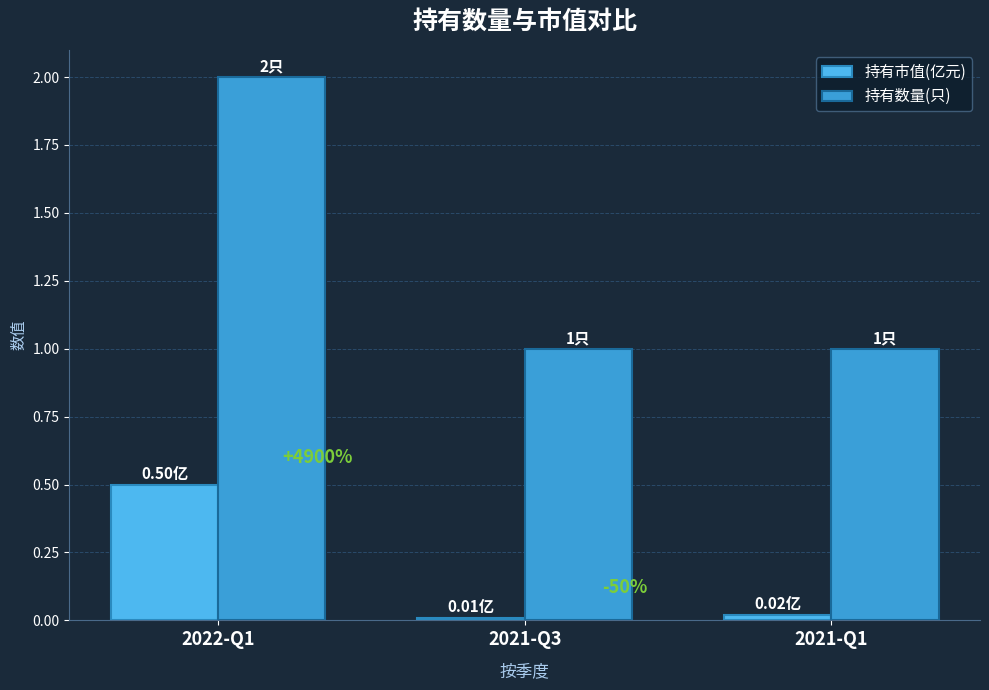

Rank the categories by 持有数量(只) value from highest to lowest.

2022-Q1, 2021-Q3, 2021-Q1